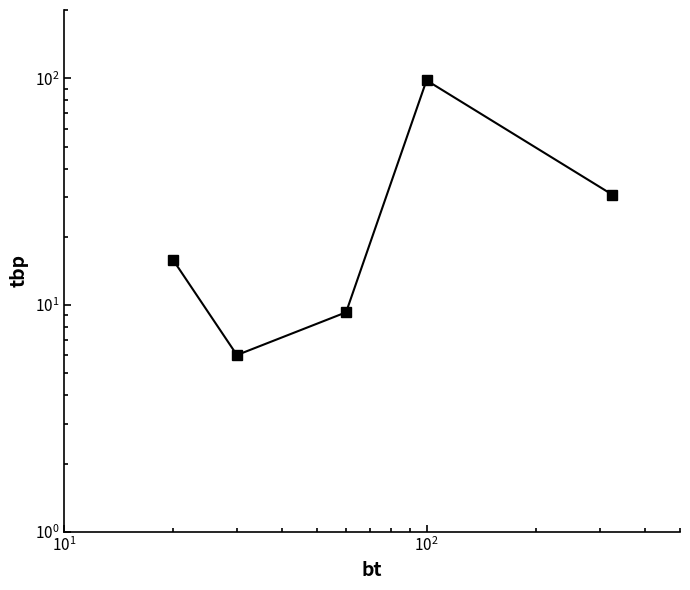

Does the chart display data point markers on the line(s)?

Yes